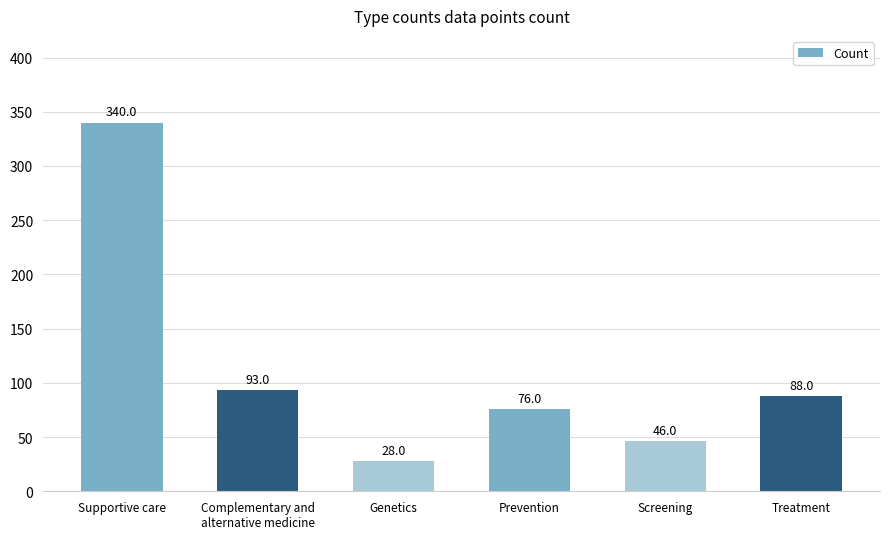

Reading left to right, list all the values displayed in this chart.

Supportive care=340	Complementary and
alternative medicine=93	Genetics=28	Prevention=76	Screening=46	Treatment=88